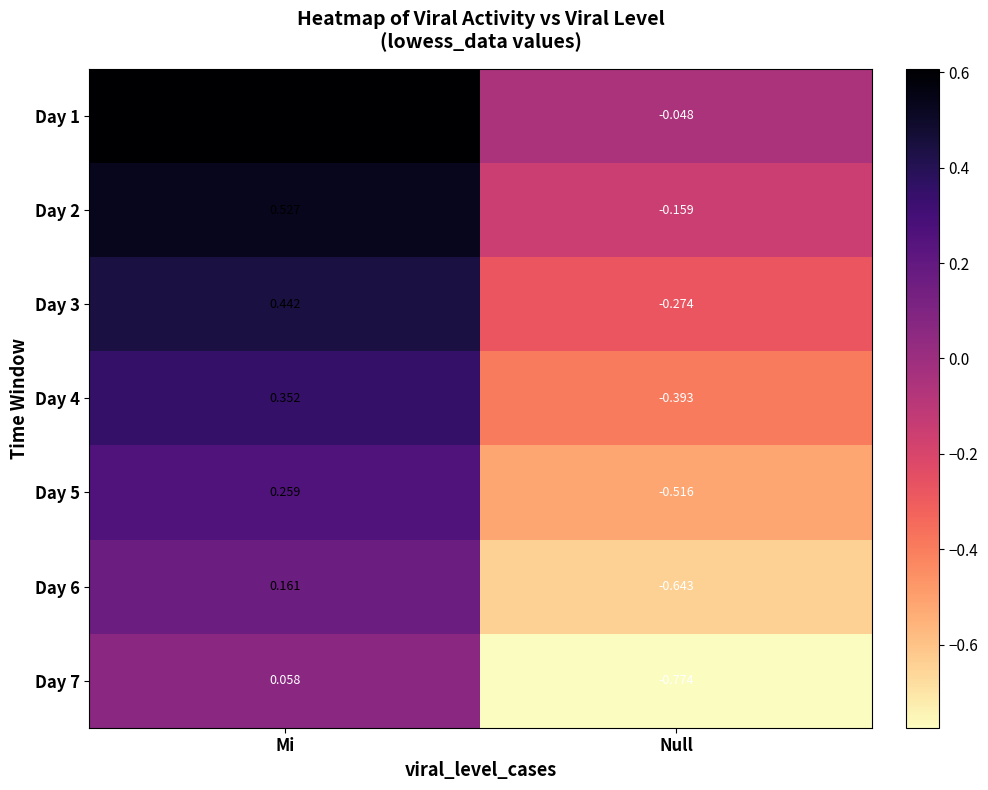

Which series has the largest total across all categories?

Day 1